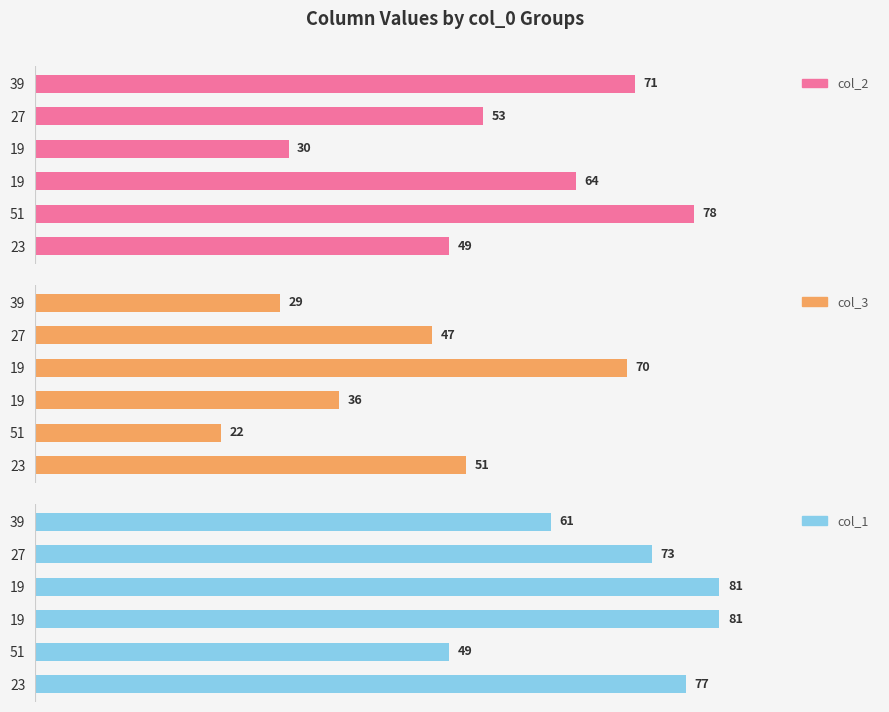

Rank the series by their maximum value, from highest to lowest.

col_1, col_2, col_3